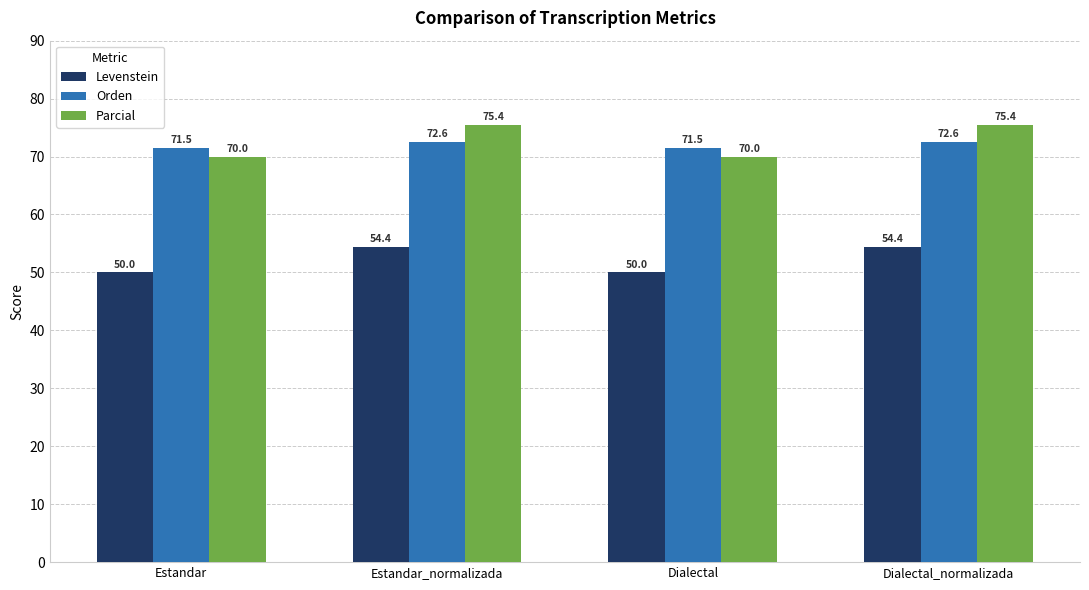

Reading left to right, extract all data points from this chart.

Levenstein: Estandar=50.0	Estandar_normalizada=54.4	Dialectal=50.0	Dialectal_normalizada=54.4
Orden: Estandar=71.5	Estandar_normalizada=72.6	Dialectal=71.5	Dialectal_normalizada=72.6
Parcial: Estandar=70.0	Estandar_normalizada=75.4	Dialectal=70.0	Dialectal_normalizada=75.4